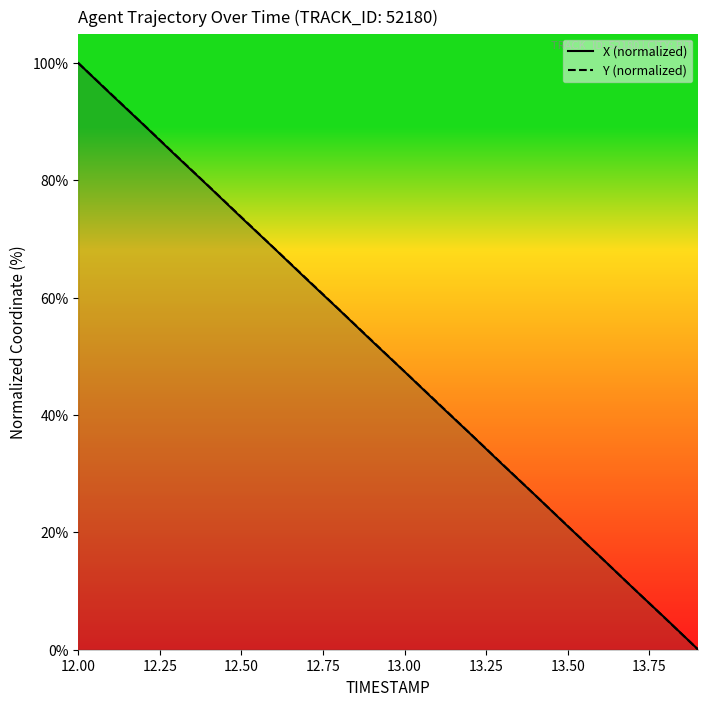

At which label does Y (normalized) reach its peak?

12.00